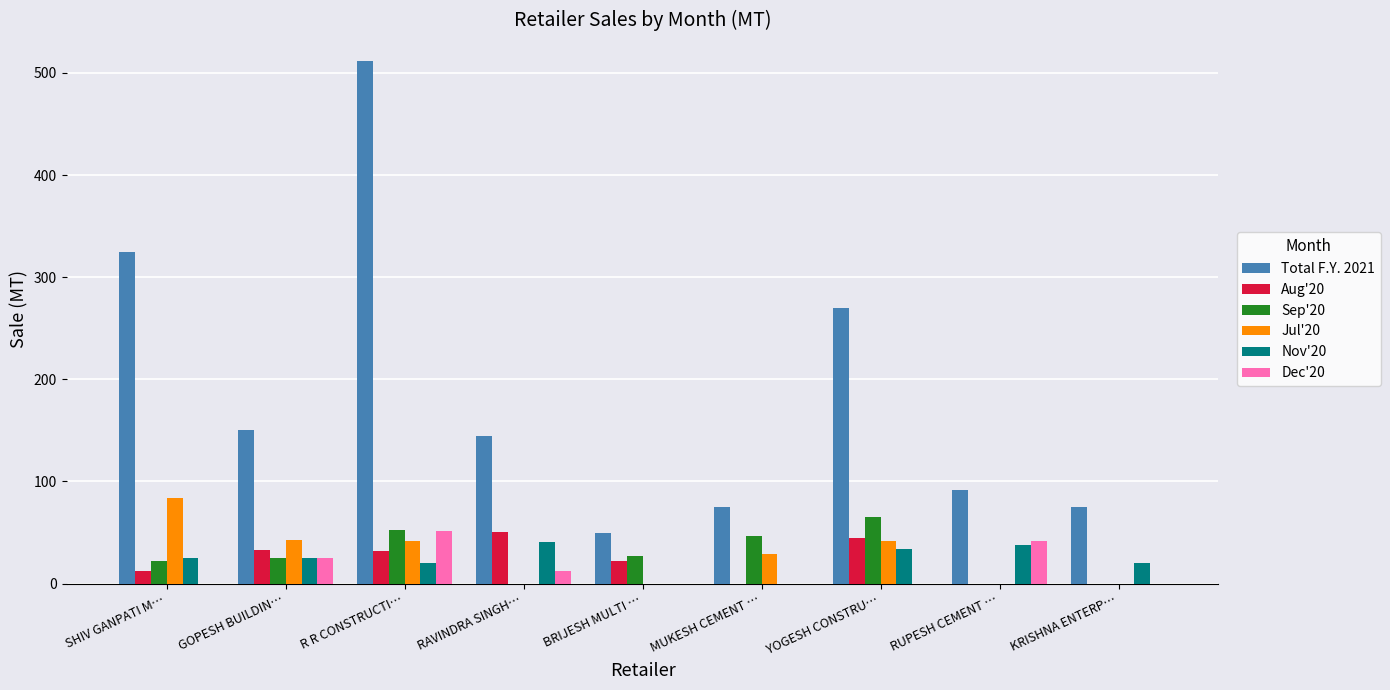

Which series changed the most between YOGESH CONSTRU… and KRISHNA ENTERP…?

Total F.Y. 2021